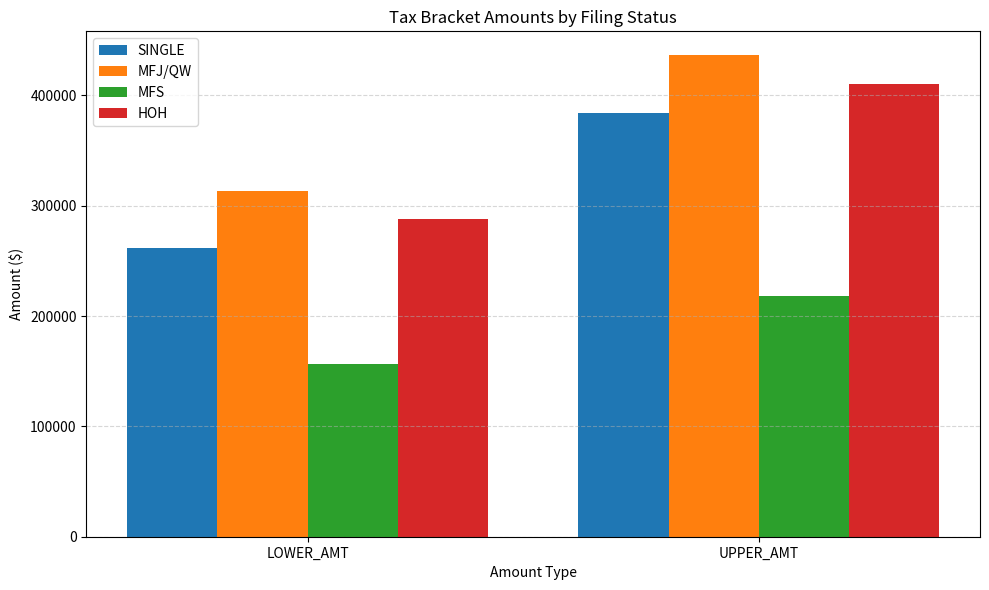

Count the SINGLE values in the range 261500 to 384000.

2